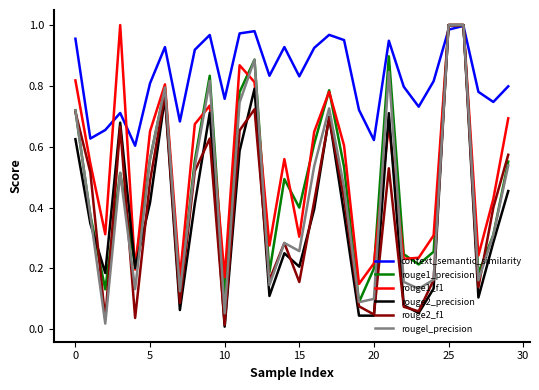

Which series has the largest range (max minus min)?

rouge2_precision